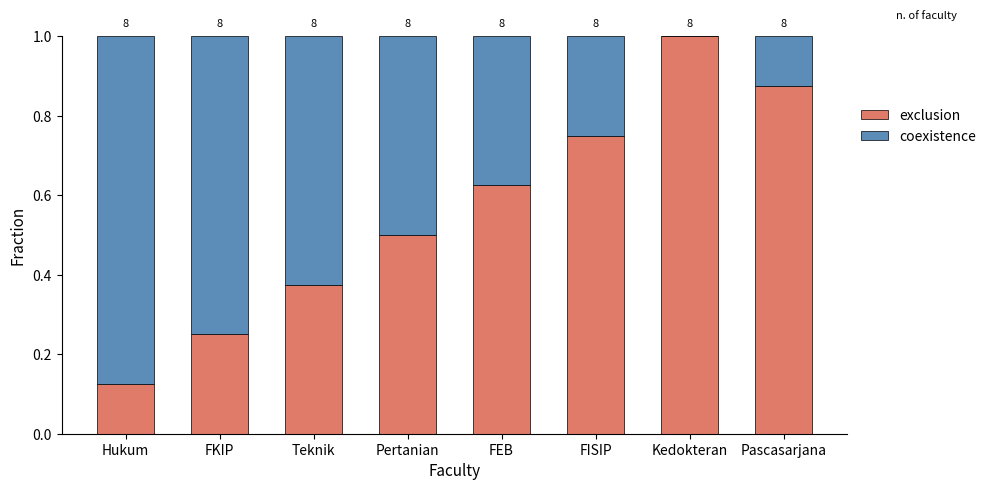

What are all the series names shown in the legend?

exclusion, coexistence